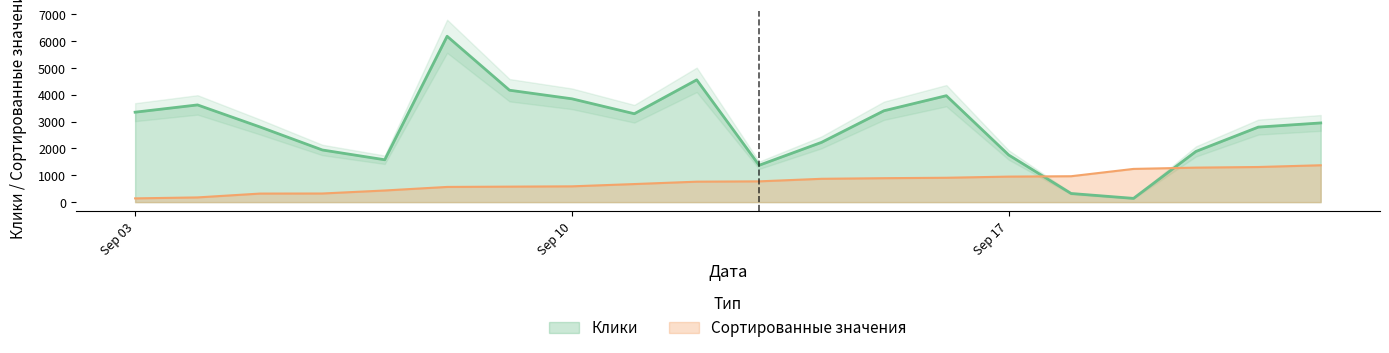

After their last crossing, which series has the higher values: Клики or Сортированные значения?

Клики